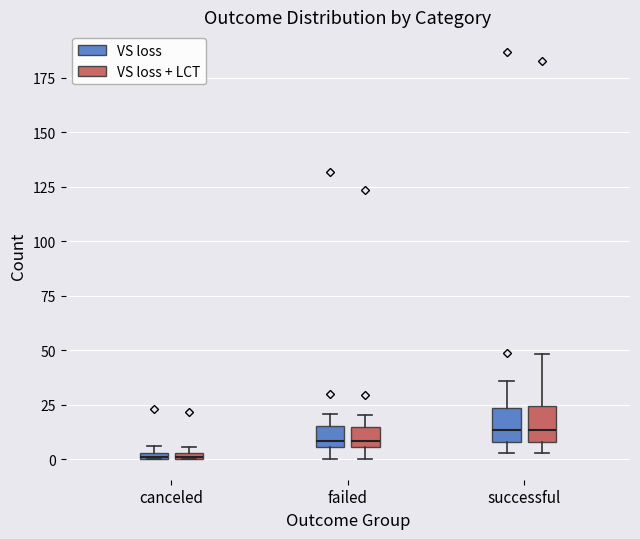

Where does the upper whisker of the box for failed (VS loss) end on the y-axis? The values are not printed on the chart, so give them approximately, as read against the axis.

20